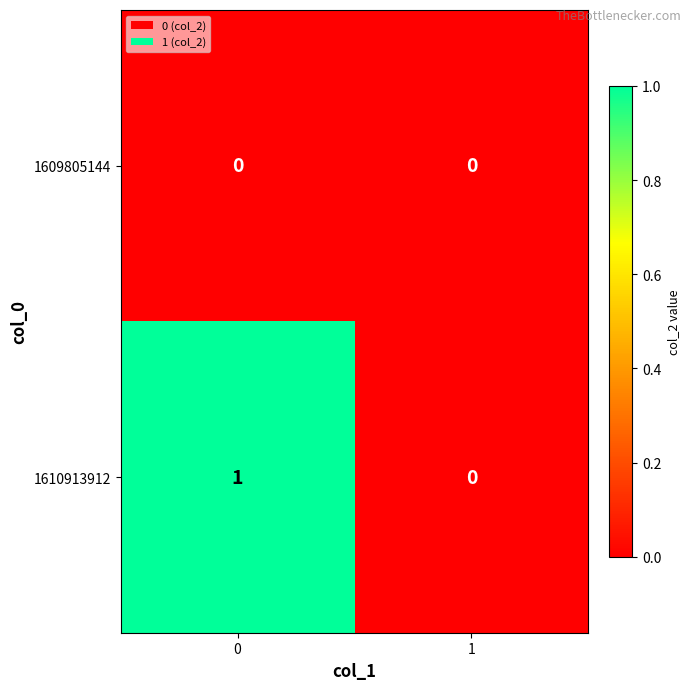

List the labels in order of 1610913912 value, smallest first.

1, 0